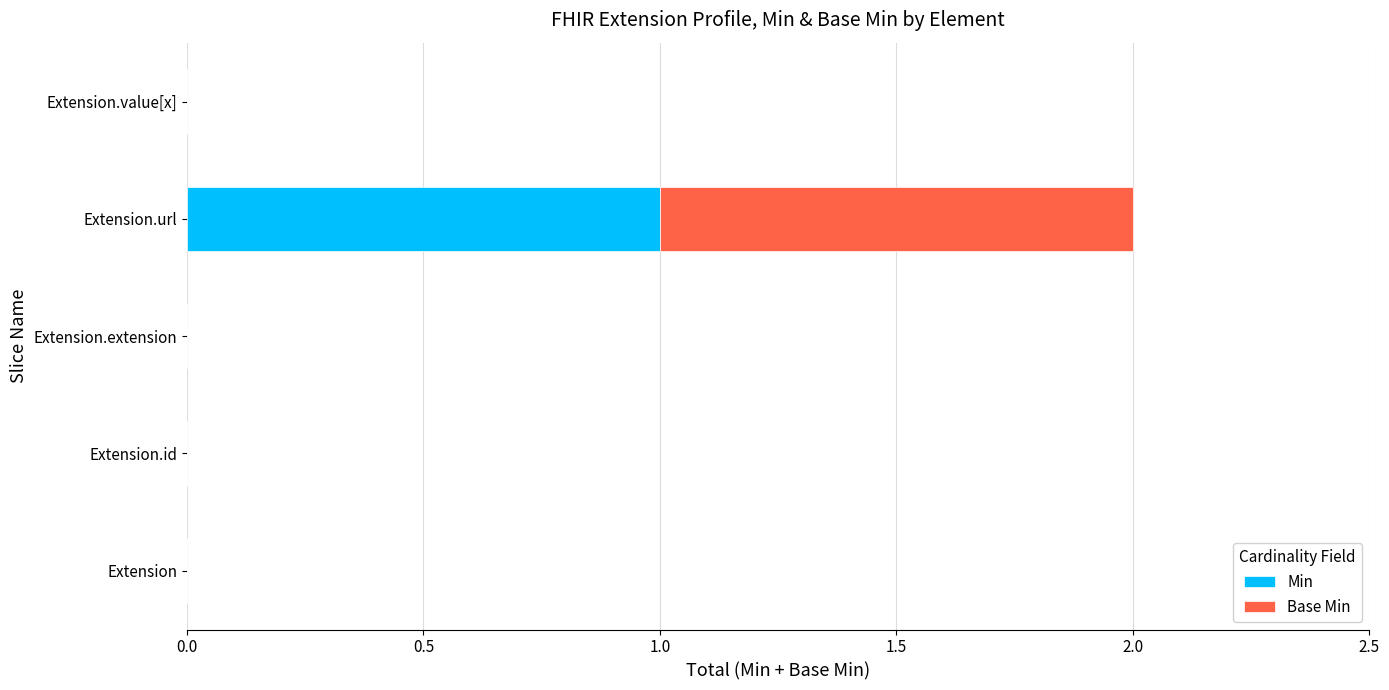

At which category is the sum across all series the highest?

Extension.url